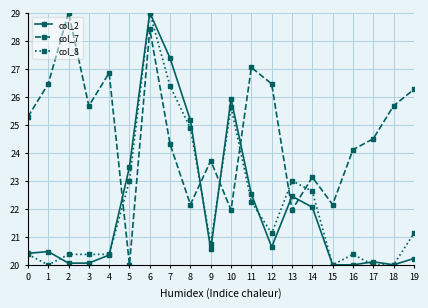

At which label does col_2 reach its peak?

6